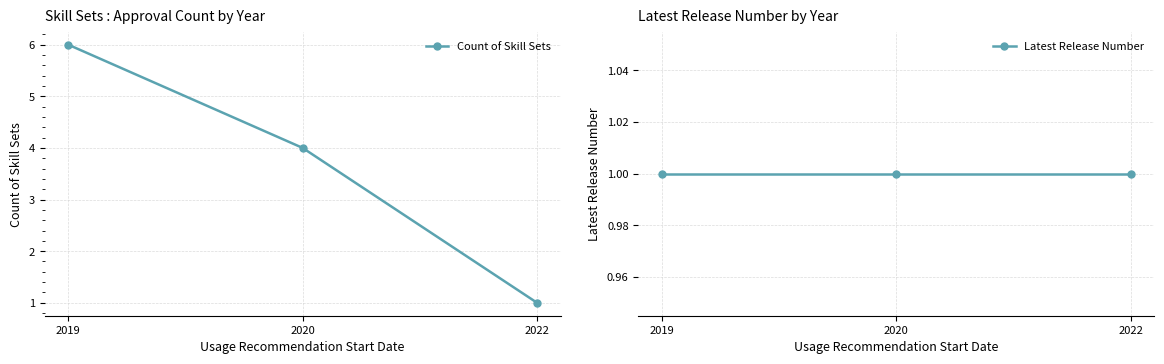

What is the value of the Latest Release Number point at the 1st from the left?

1